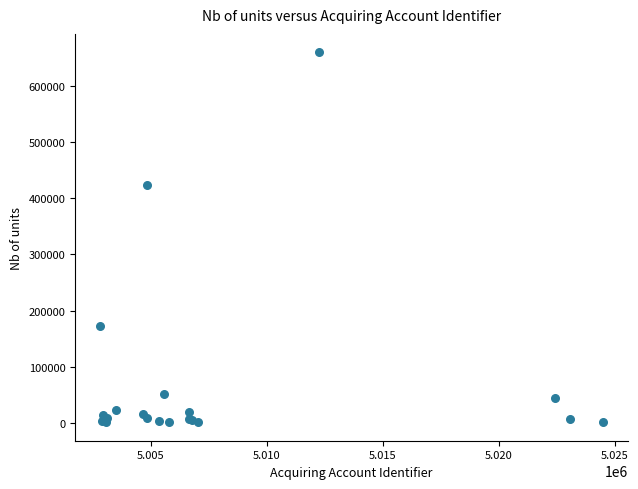

What Y value in the scatter plot is closest to 330494?

424231